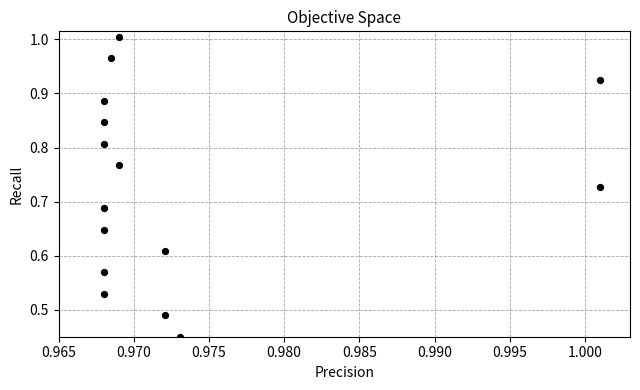

How many data points are displayed?

15